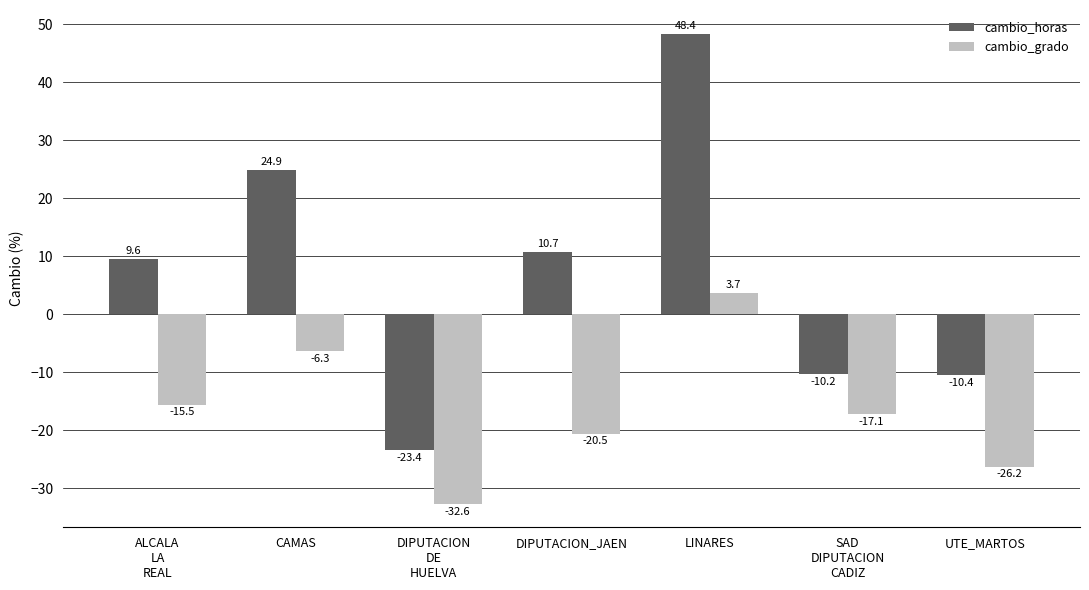

What is the greatest value displayed?

48.4